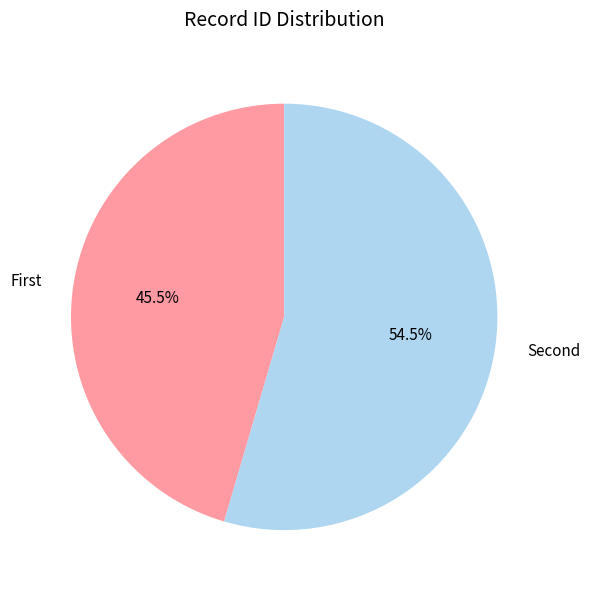

What is the largest slice in the pie chart?

Second